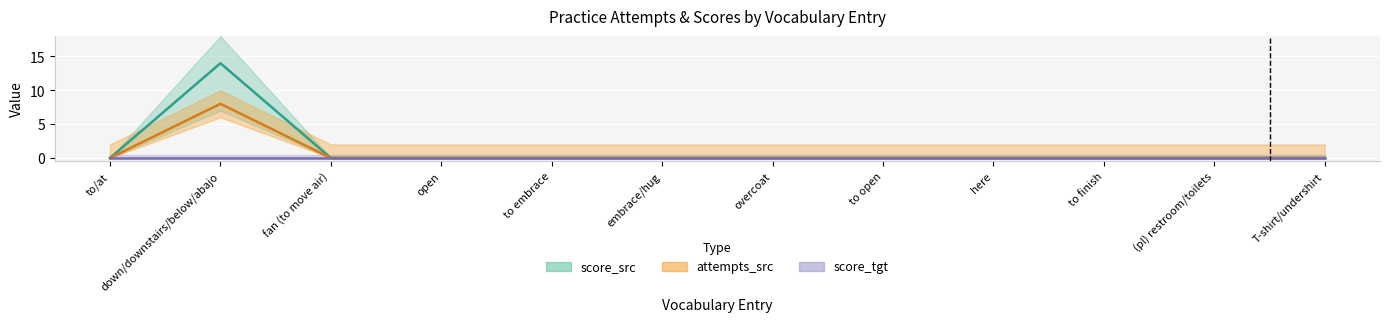

True or false: attempts_src and score_src intersect in this chart.

False